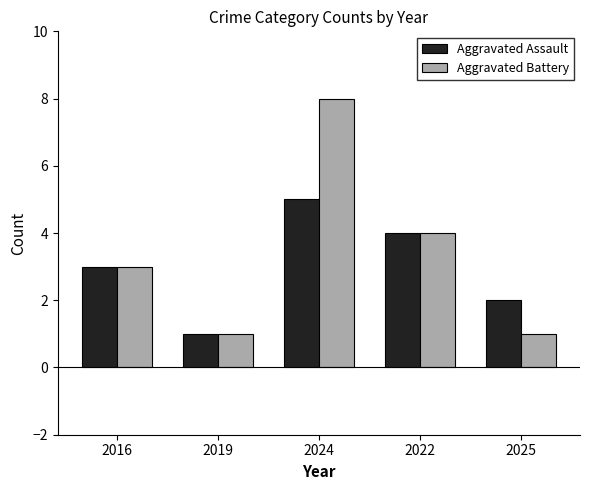

What is the highest value of the Aggravated Assault series?

5